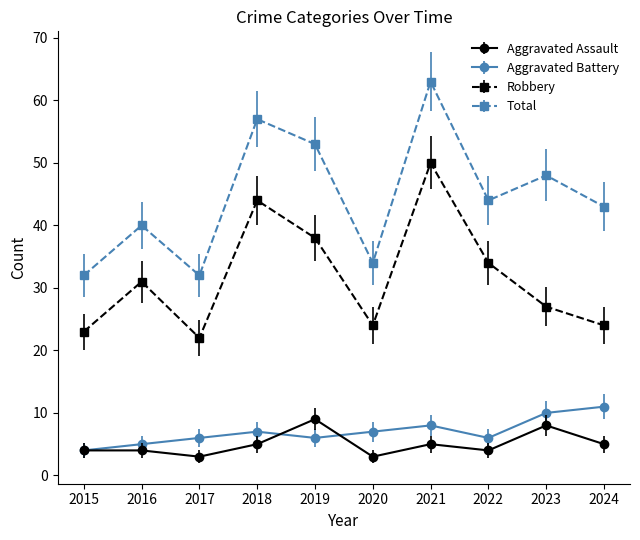

What is the difference between the maximum and minimum values in the Aggravated Battery series?

7